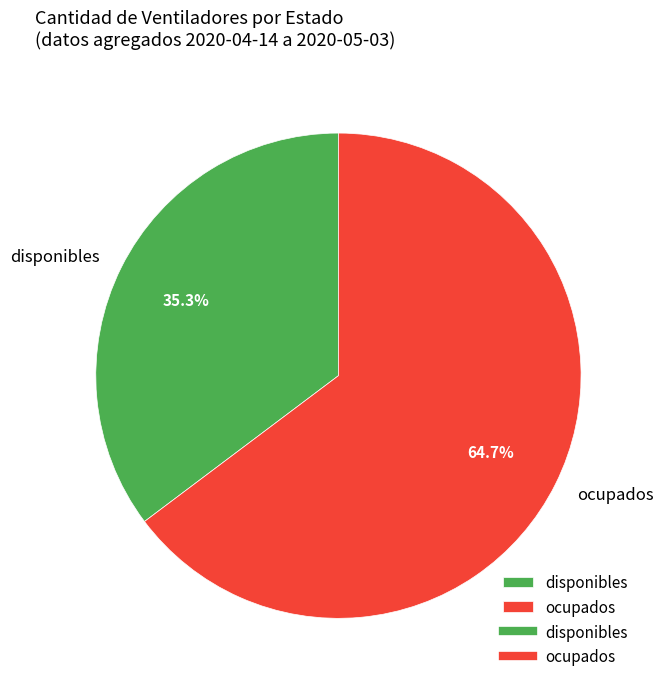

What is the total percentage of ocupados and disponibles?

100.0%